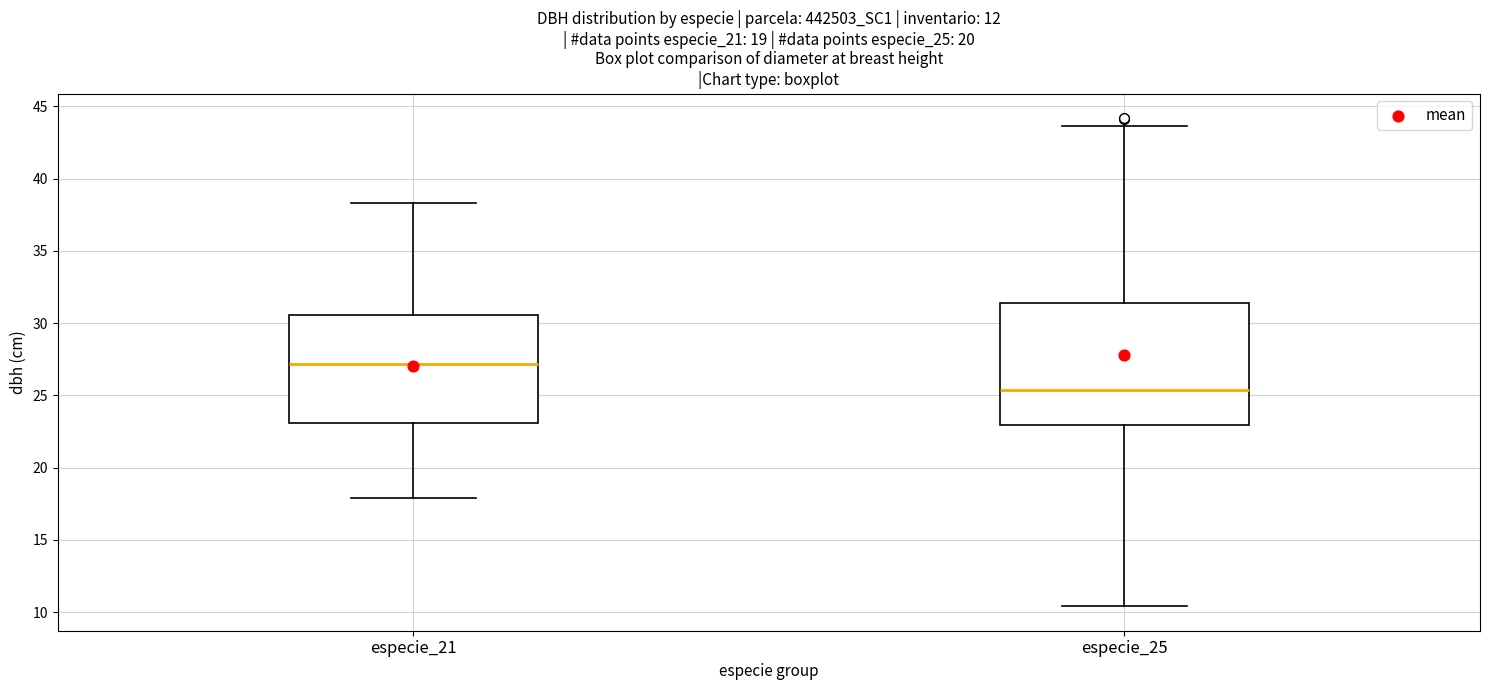

Where does the upper whisker of the box for especie_21 end on the y-axis? The values are not printed on the chart, so give them approximately, as read against the axis.

38.5